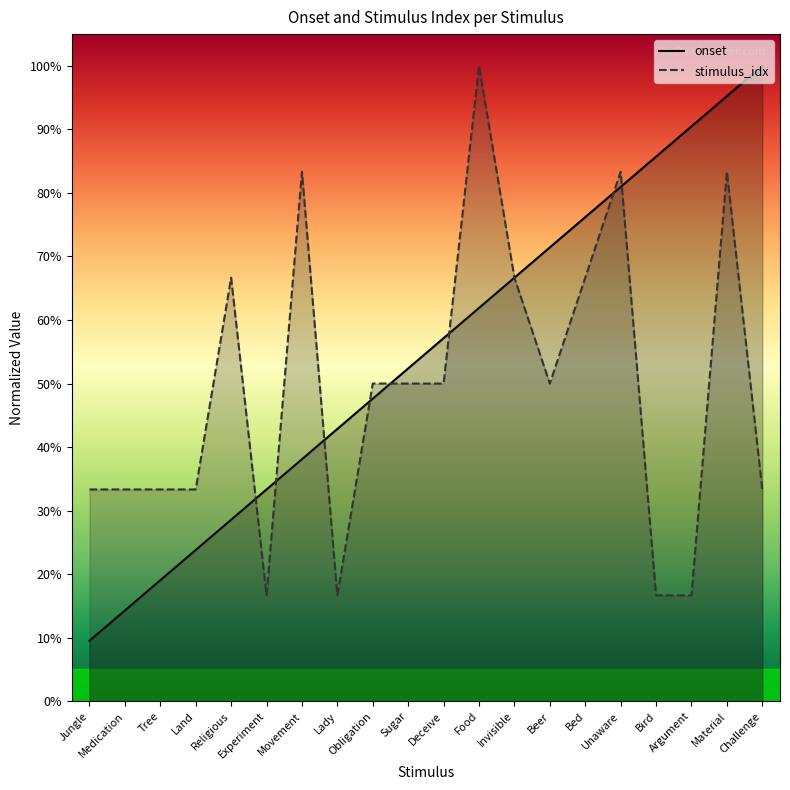

Between which two adjacent categories do onset and stimulus_idx first intersect?

Religious and Experiment